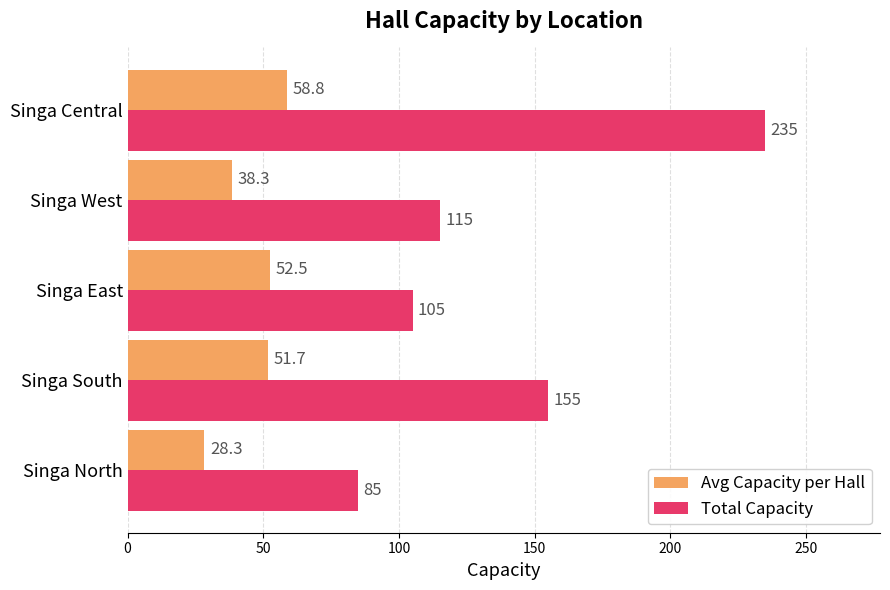

Which series has the largest total across all categories?

Total Capacity